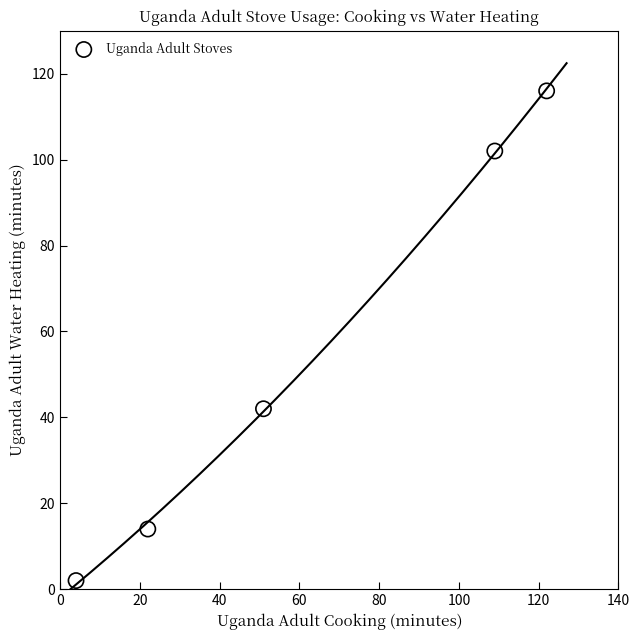

What Y value in the scatter plot is closest to 59?

42